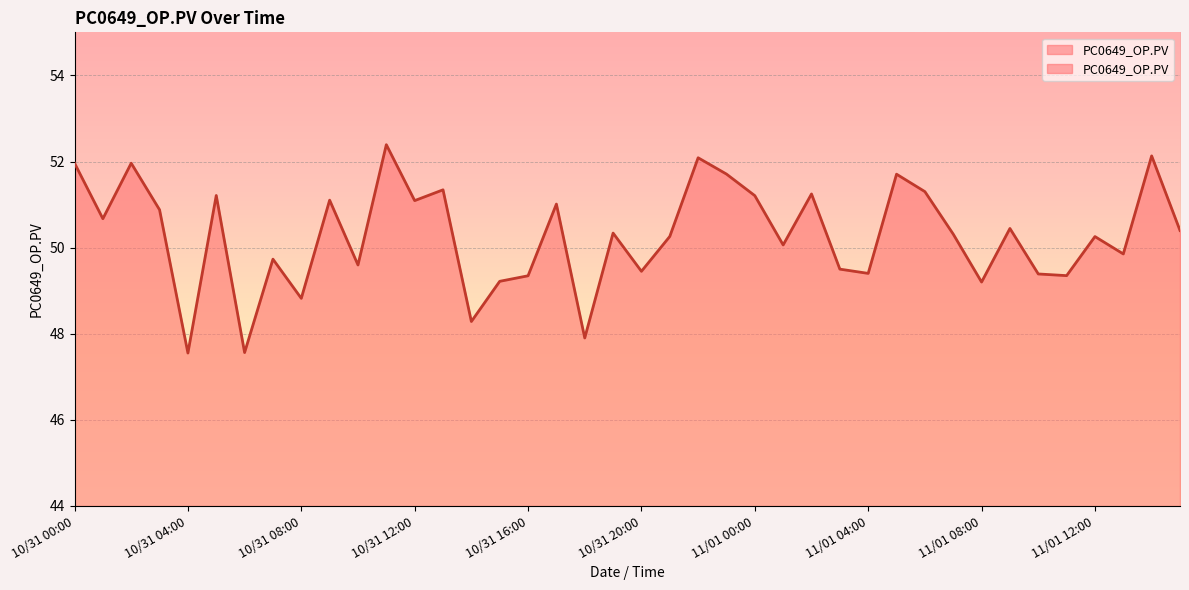

What is the change in value from 10/31 06:00 to 10/31 14:00?

+0.7